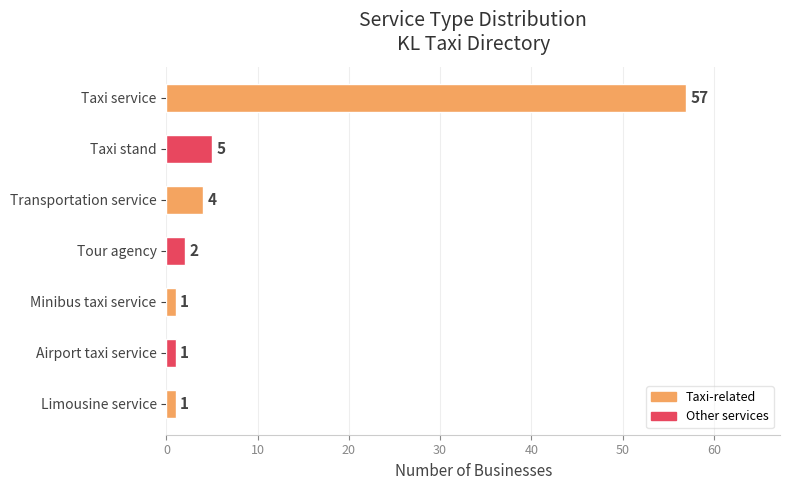

What is the difference between the values at Transportation service and Minibus taxi service?

3